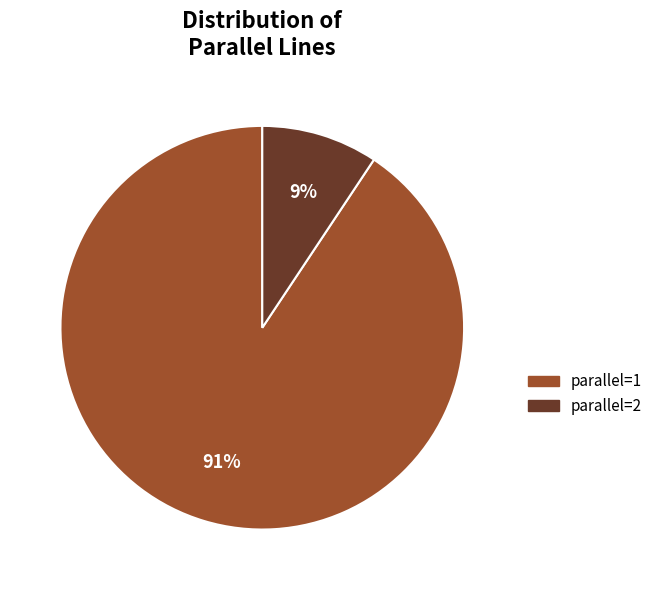

Is it true that parallel=2 is 19% of the pie?

False